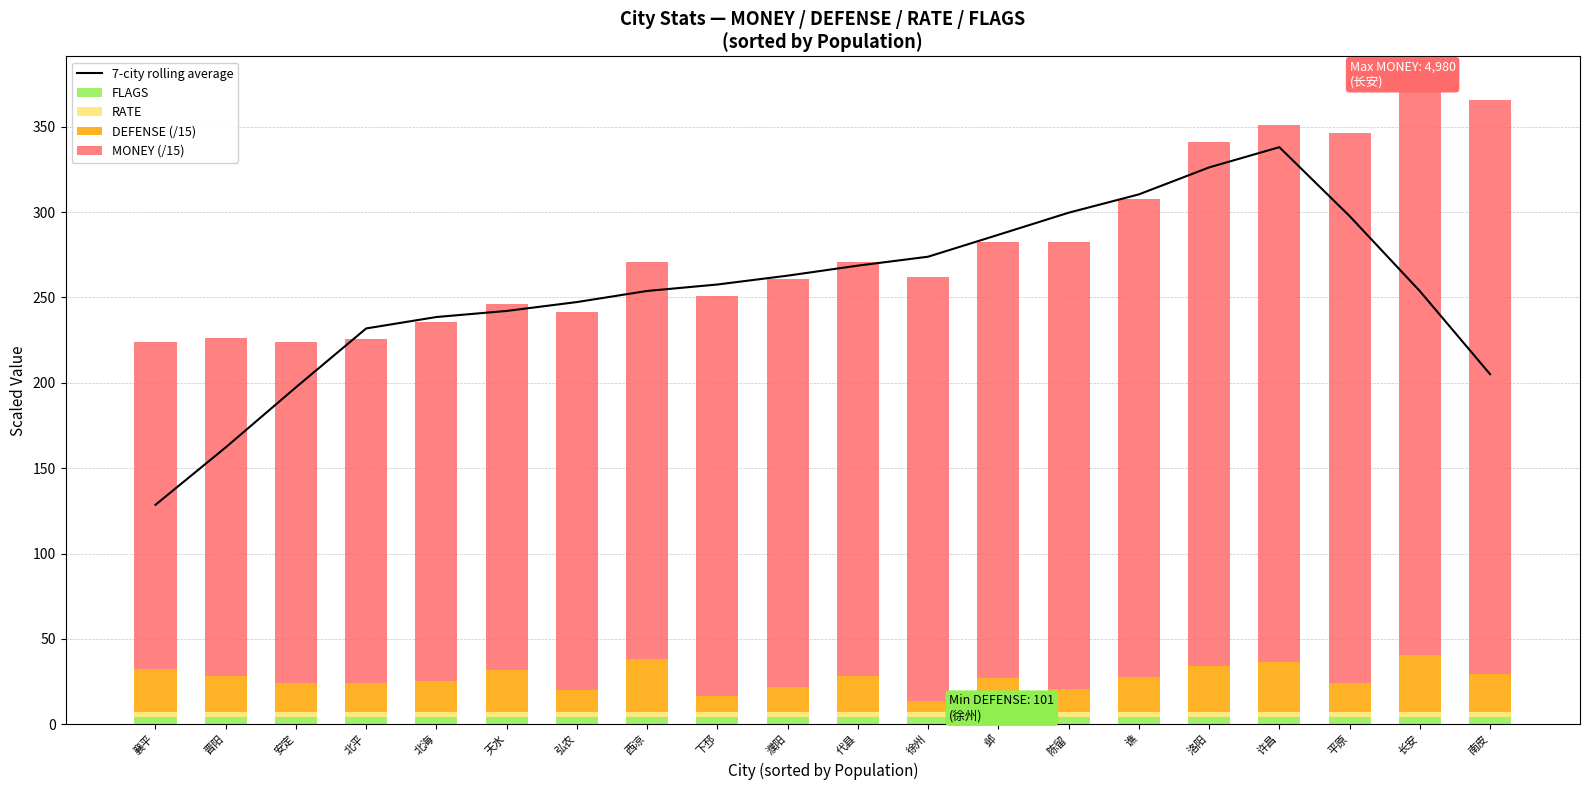

Which series has the largest total across all categories?

7-city rolling average